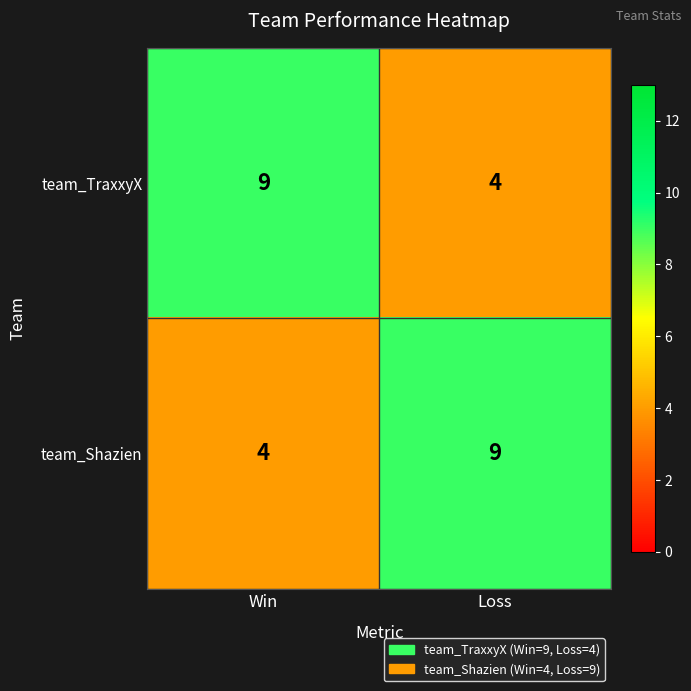

What is the maximum value shown in the chart?

9